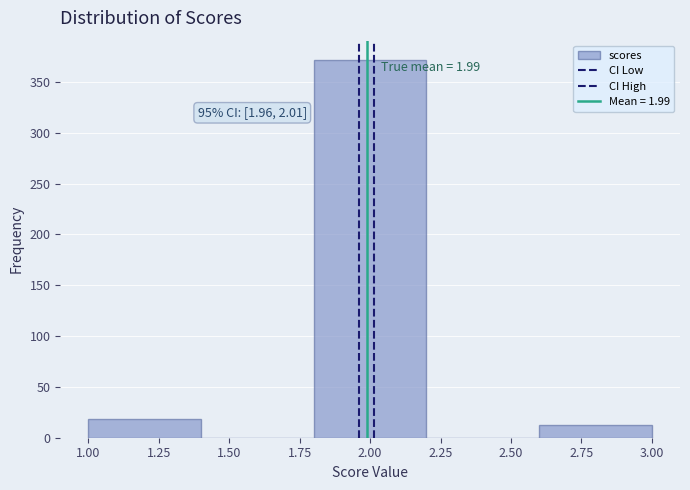

Which range on the x-axis has the tallest bar?

1.8 to 2.2